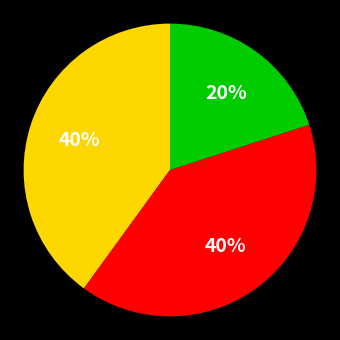

To the nearest percent, what is the average slice percentage?

33%